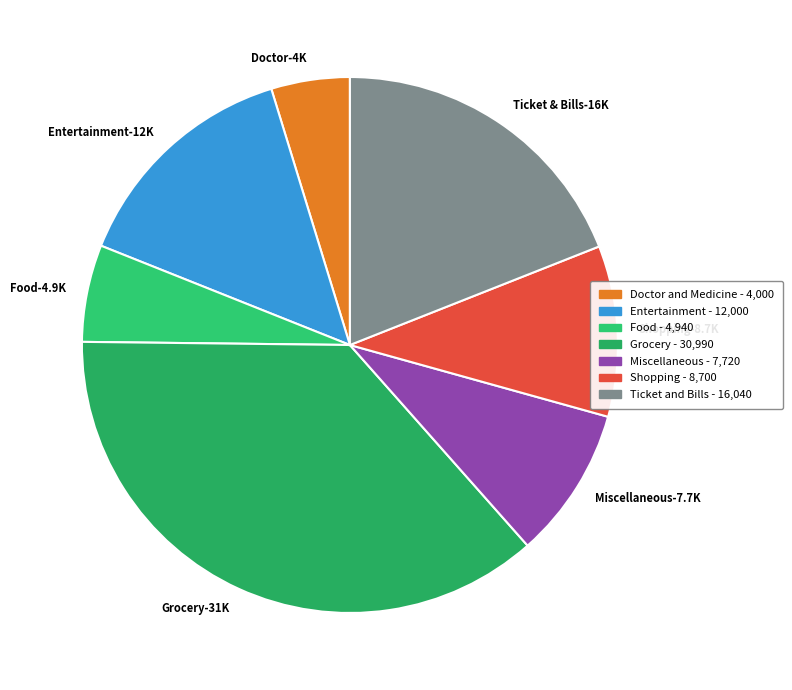

Which category has the smallest portion of the pie?

Doctor and Medicine